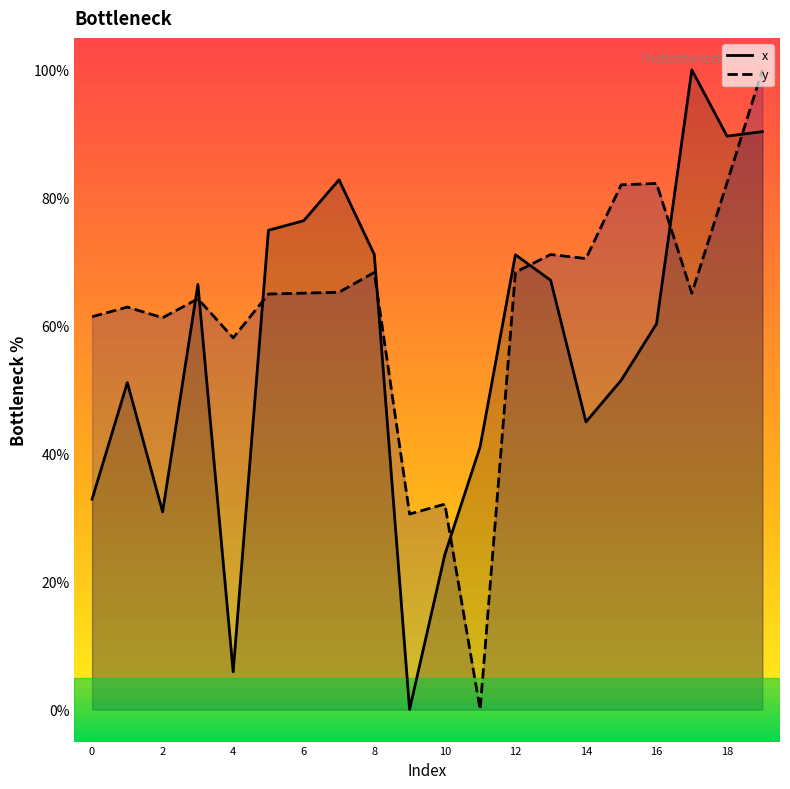

True or false: y and x intersect in this chart.

True